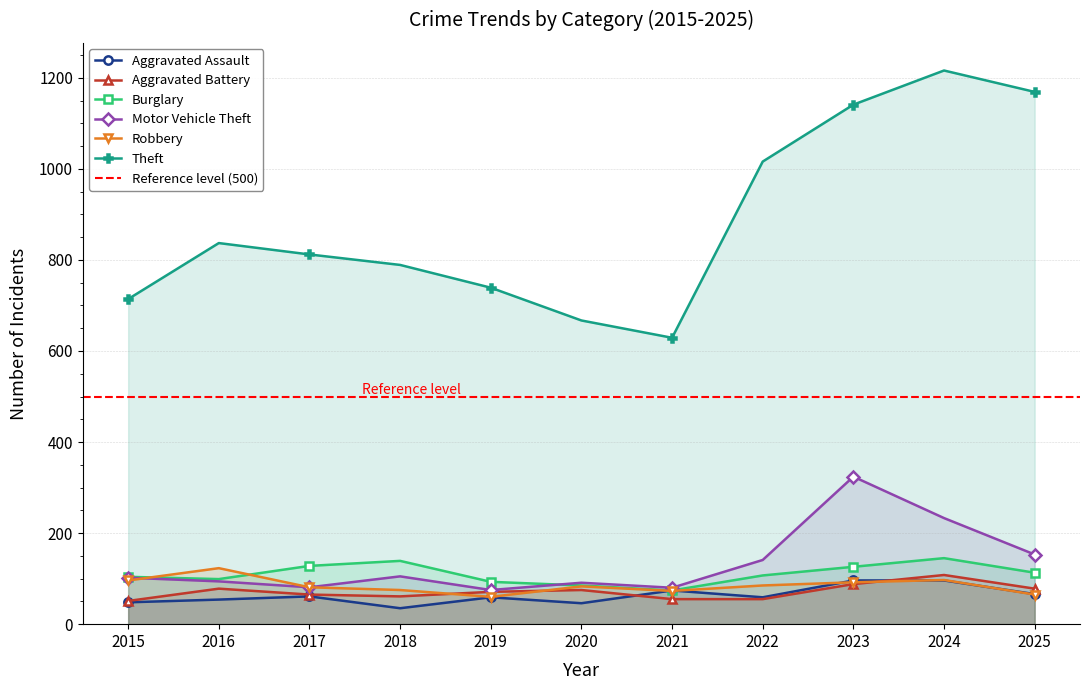

The Motor Vehicle Theft series shows 54 at 2015. True or false?

False